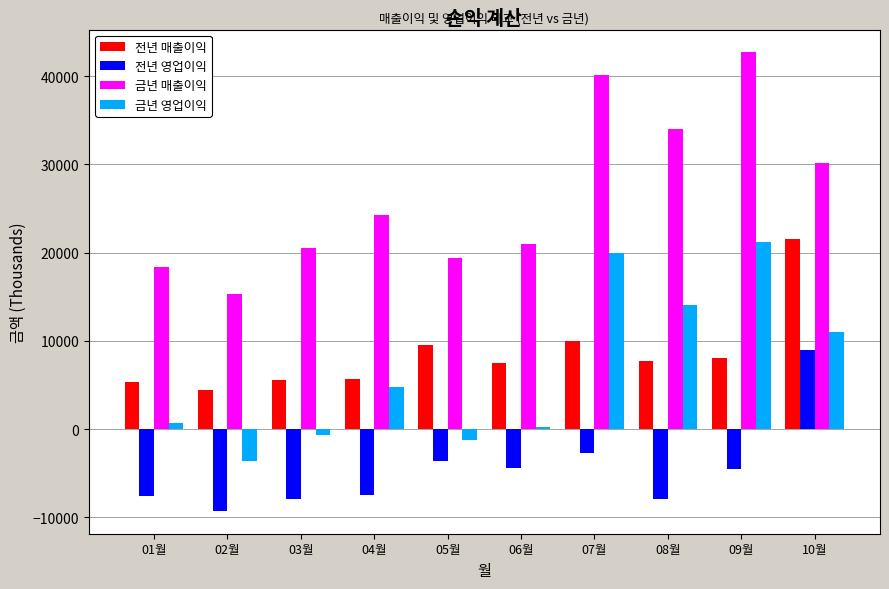

Between 06월 and 08월, which series saw the biggest shift?

금년 영업이익